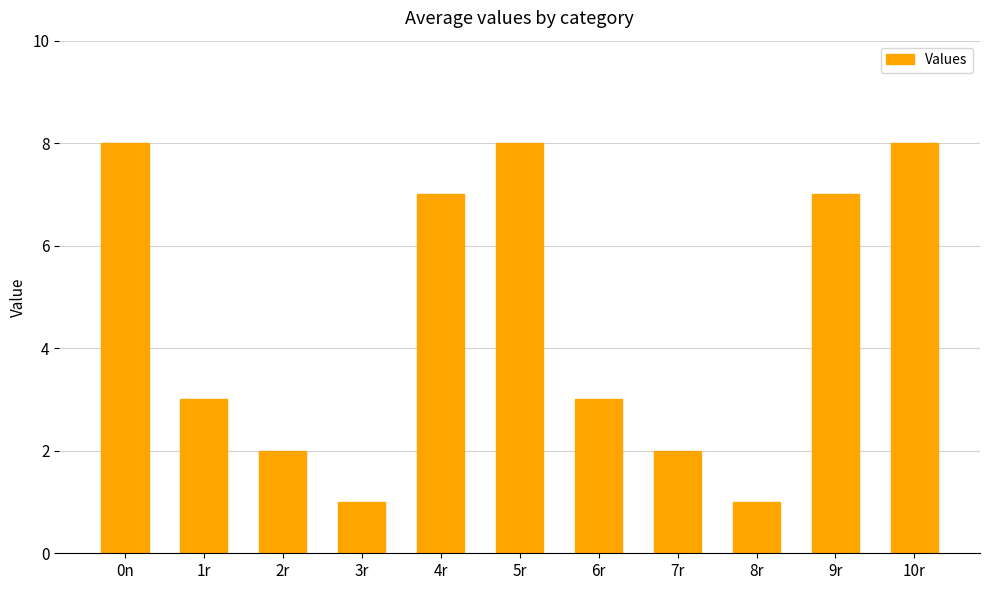

What is the sum of the values at 6r and 8r?

4